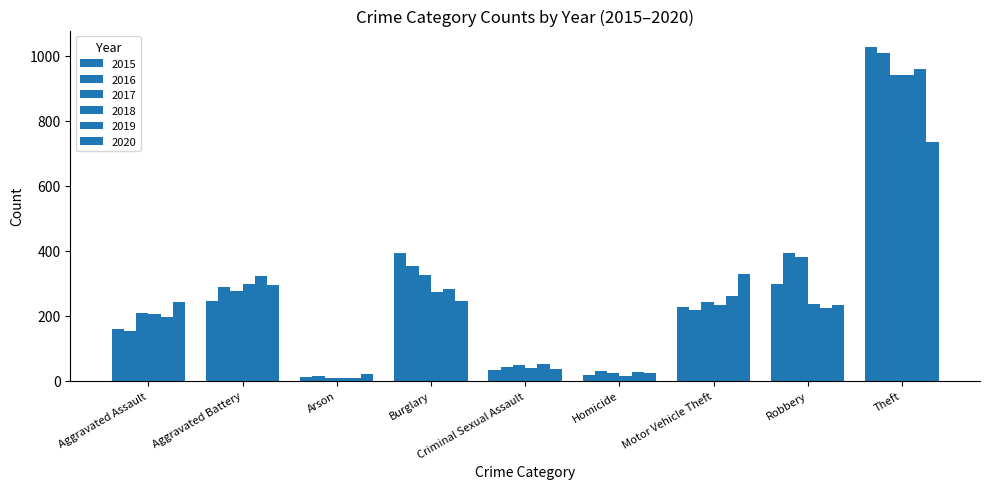

Does the chart contain any negative values?

No